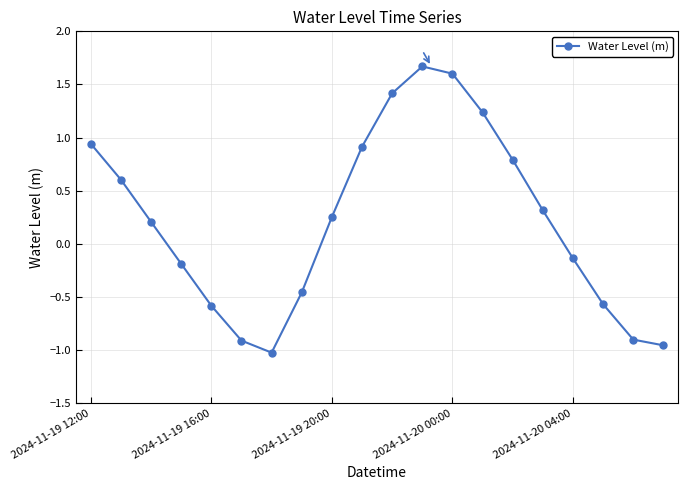

What is the sum of all values?

4.2